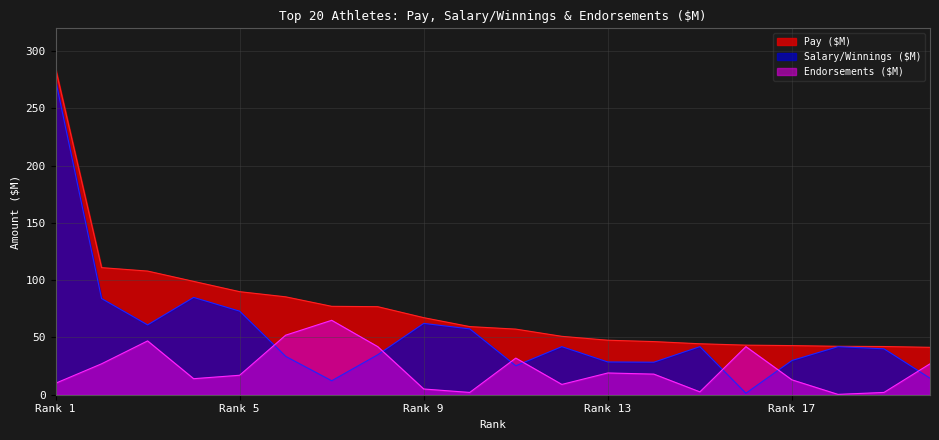

What is the difference between the highest and lowest values at 8?

42.0